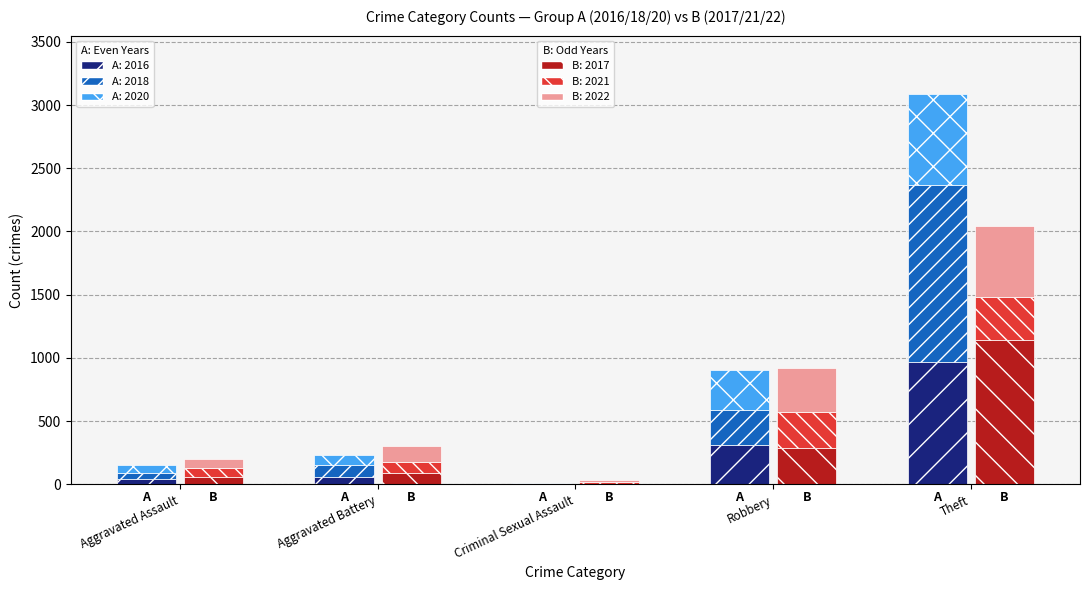

What is the difference between the second highest and second lowest values in the A:2016 series?

269